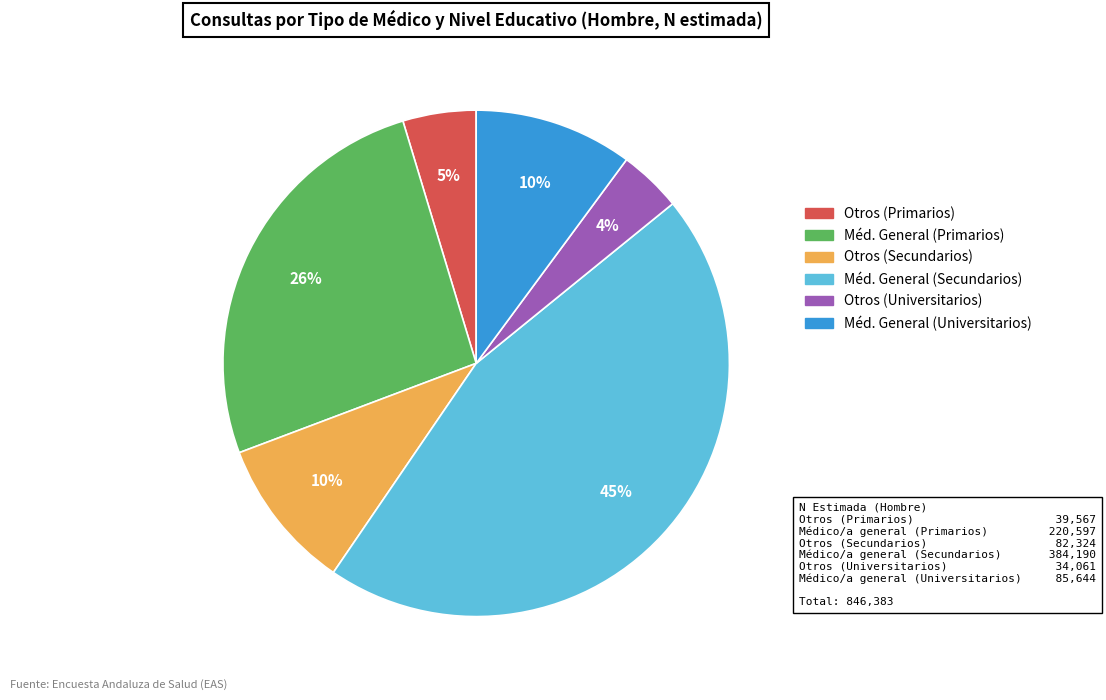

Count the number of slices in the pie.

6